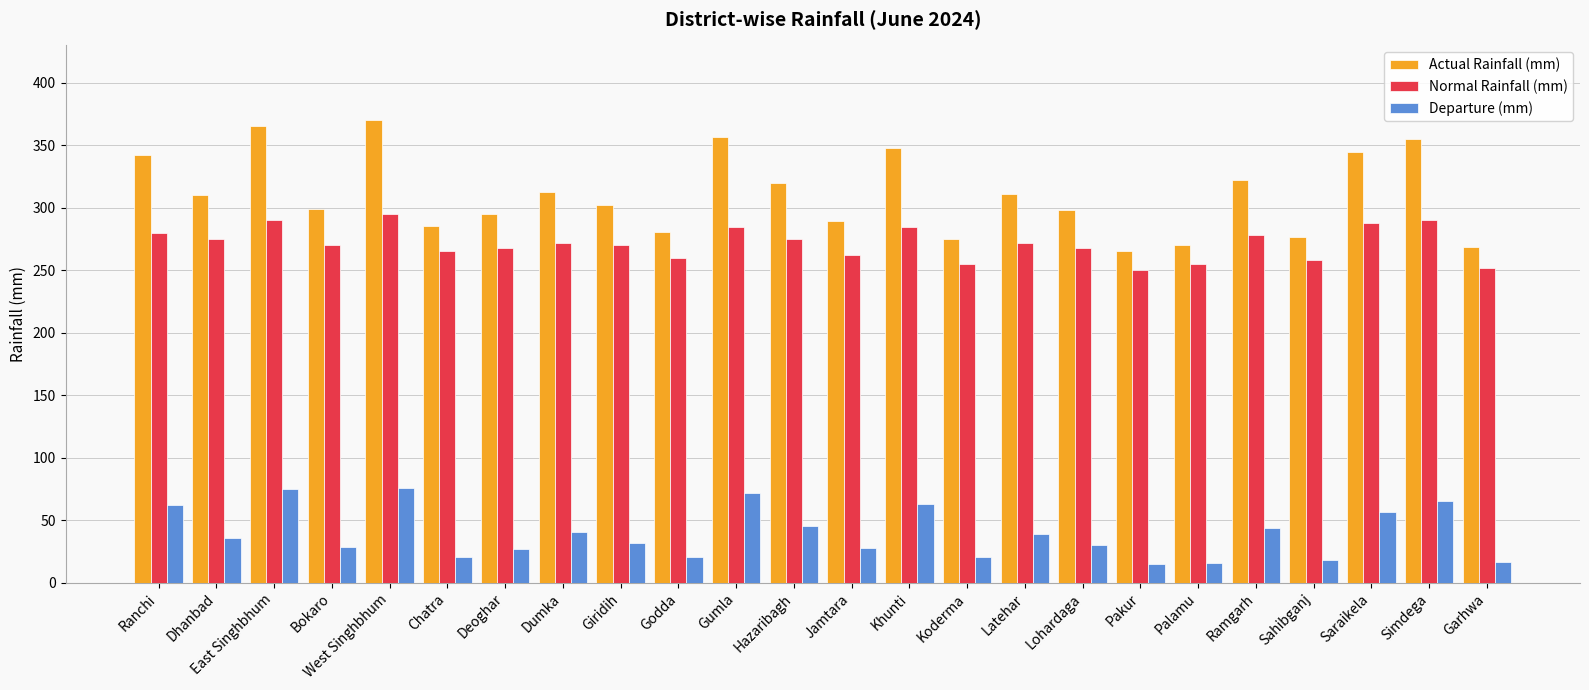

The value of Actual Rainfall (mm) at Dumka is 312.7. True or false?

True